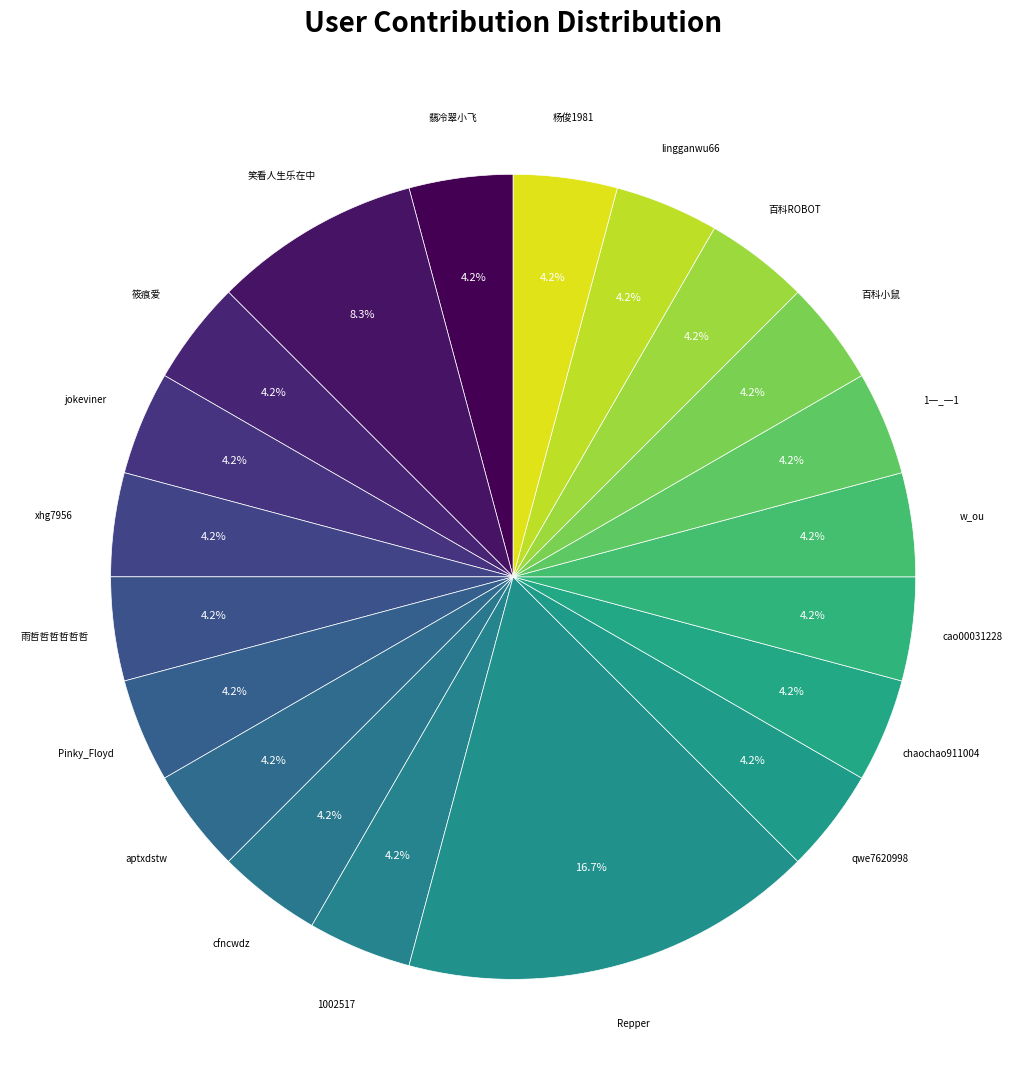

Rank the categories by value from highest to lowest.

Repper, 笑看人生乐在中, 翡冷翠小飞, 筱痕爱, jokeviner, xhg7956, 雨哲哲哲哲哲哲, Pinky_Floyd, aptxdstw, cfncwdz, 1002517, qwe7620998, chaochao911004, cao00031228, w_ou, 1一_一1, 百科小鼠, 百科ROBOT, lingganwu66, 杨俊1981